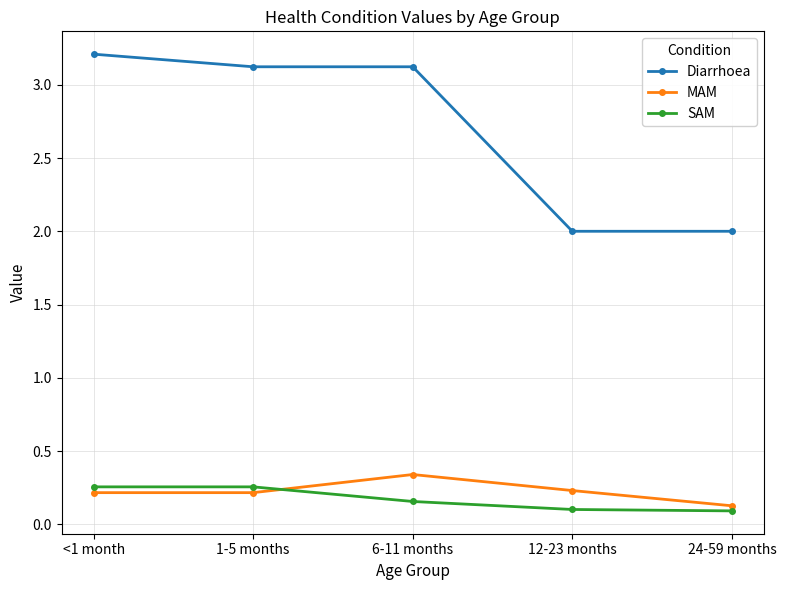

True or false: SAM has a value of 0.1 at 1-5 months.

False